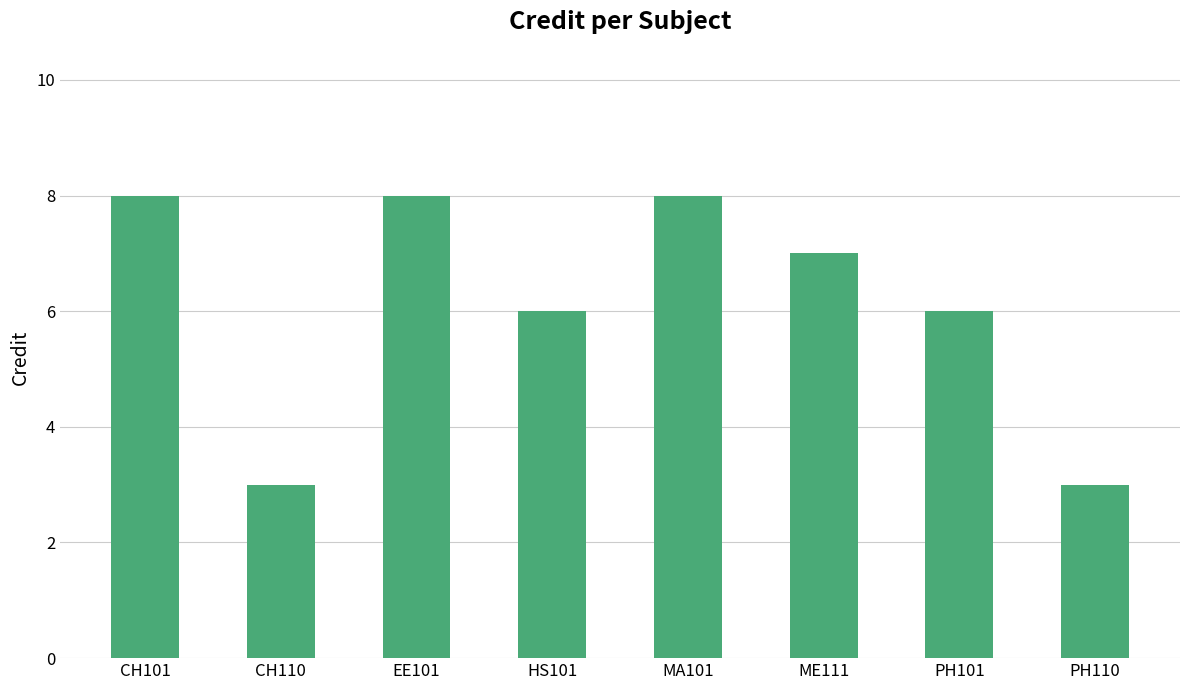

Count the number of categories in the chart.

8